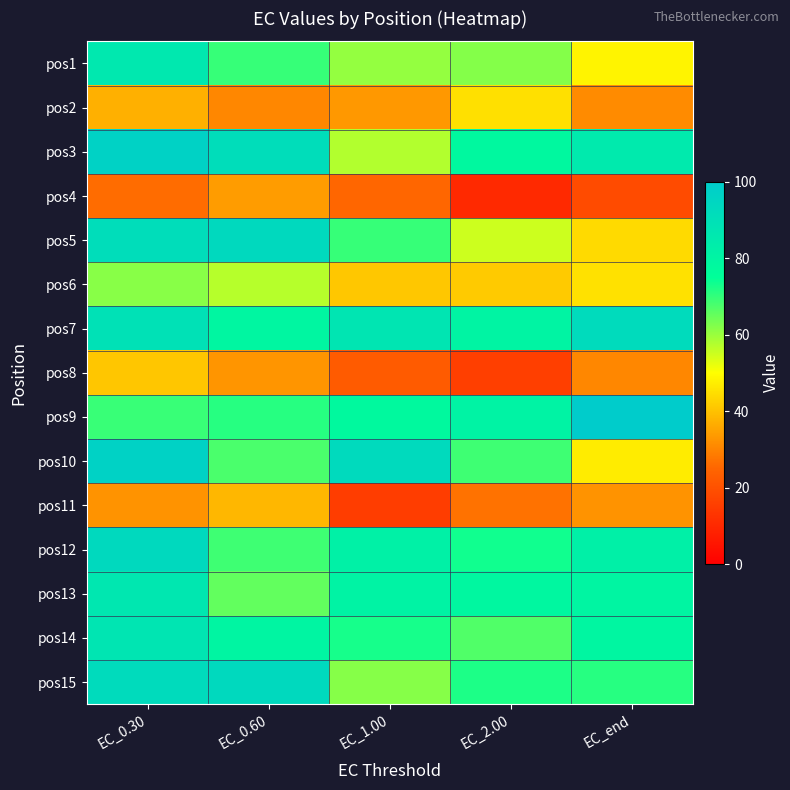

What is the total value across all series at EC_end?

886.1